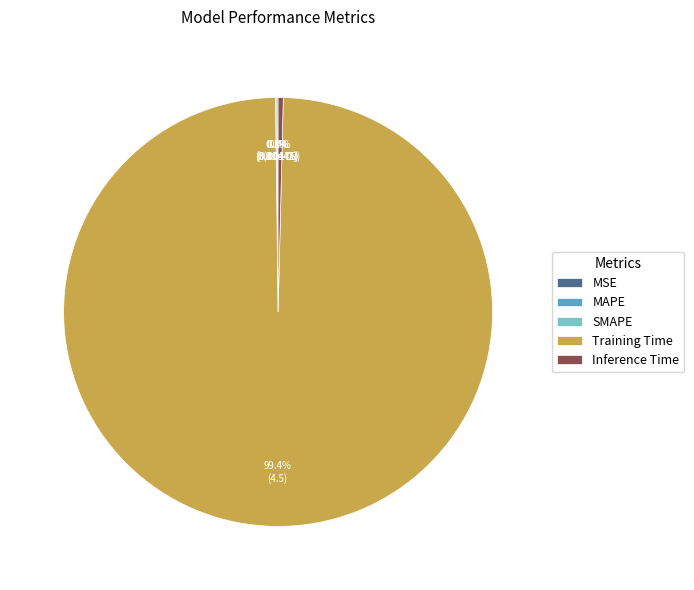

To the nearest percent, what is the difference between the MAPE and Training Time slice percentages?

99%